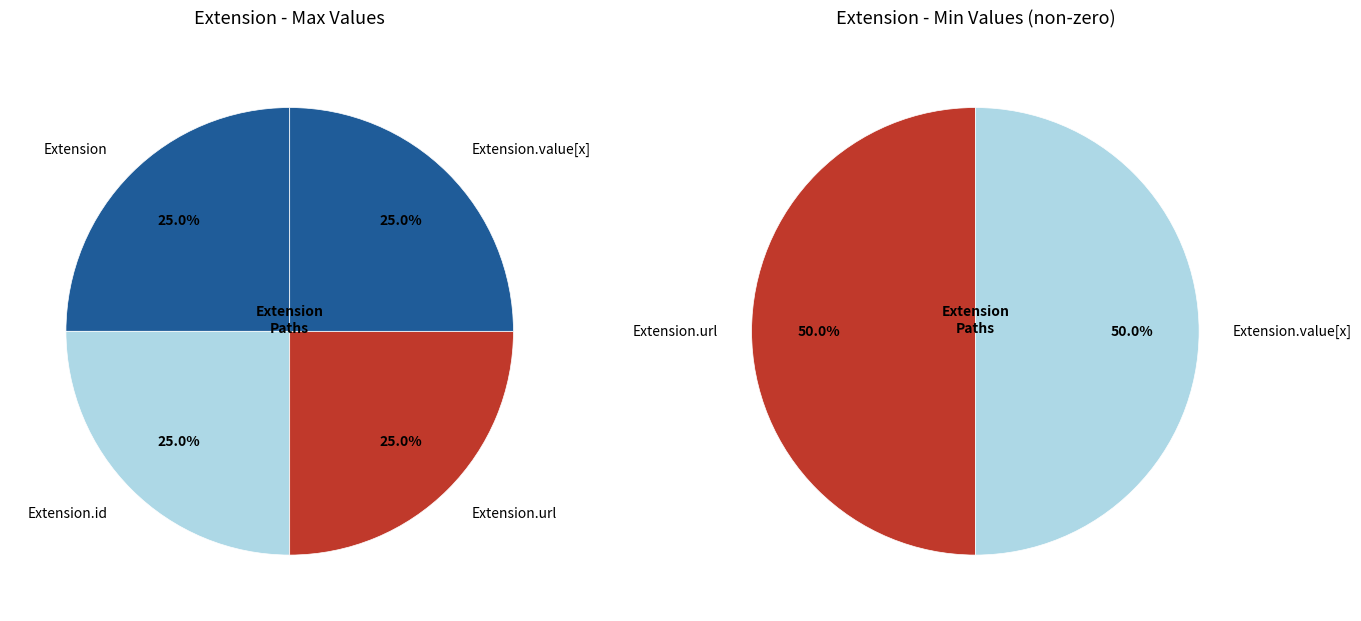

Count the number of slices in the pie.

4